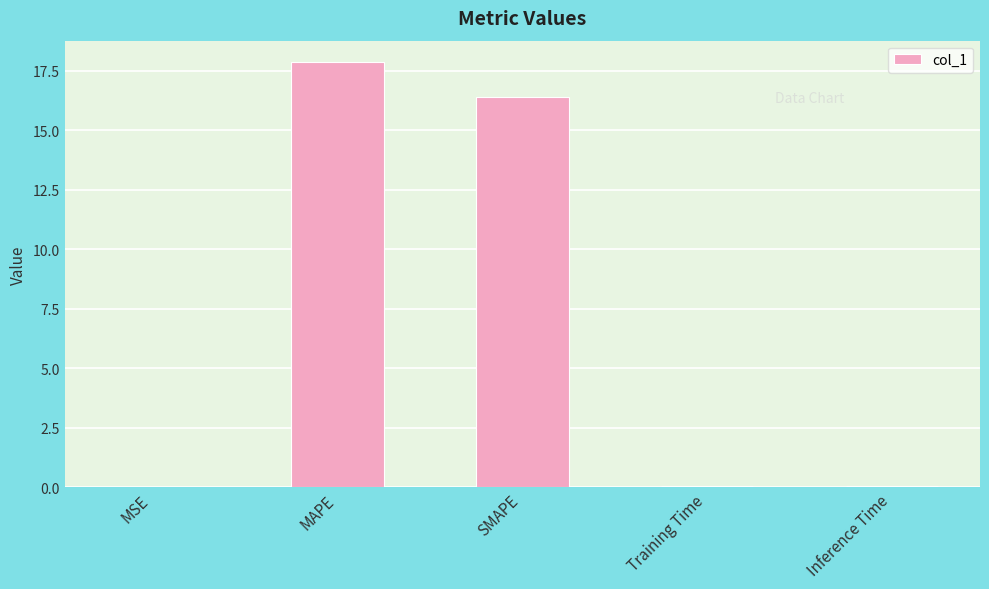

The chart shows a value of 0.0 at Training Time. True or false?

True